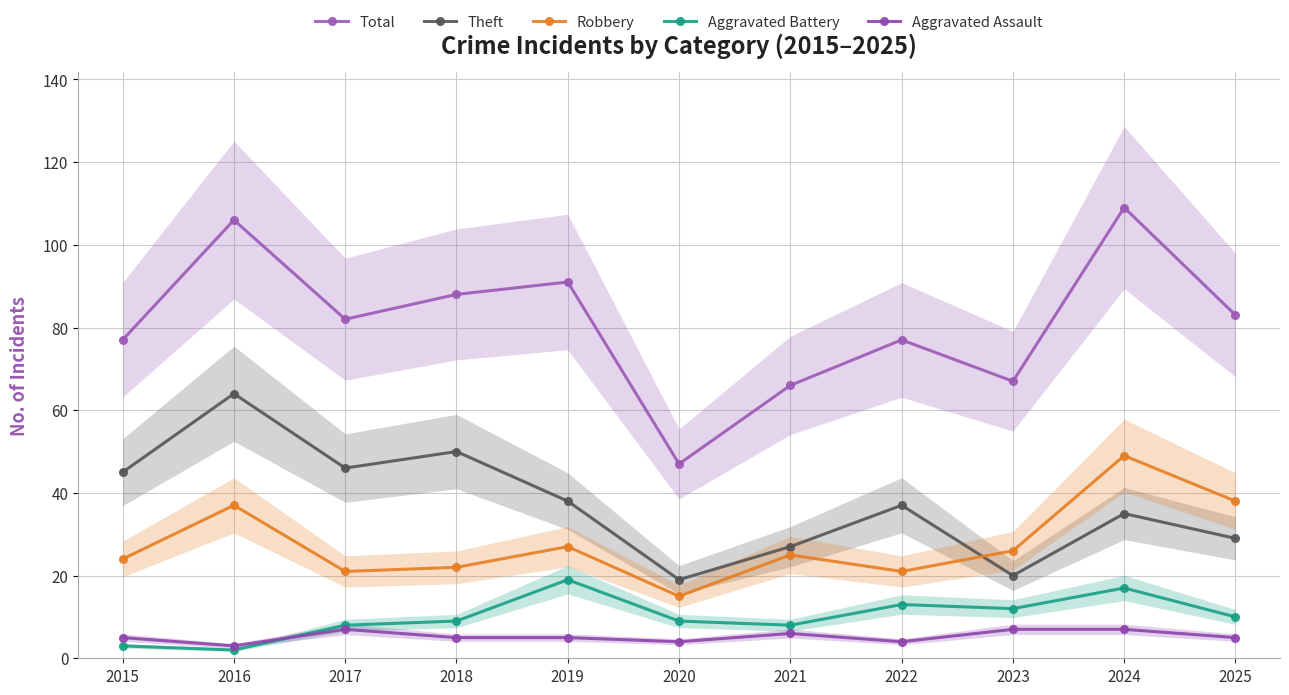

Between 2015 and 2020, which series saw the biggest shift?

Total